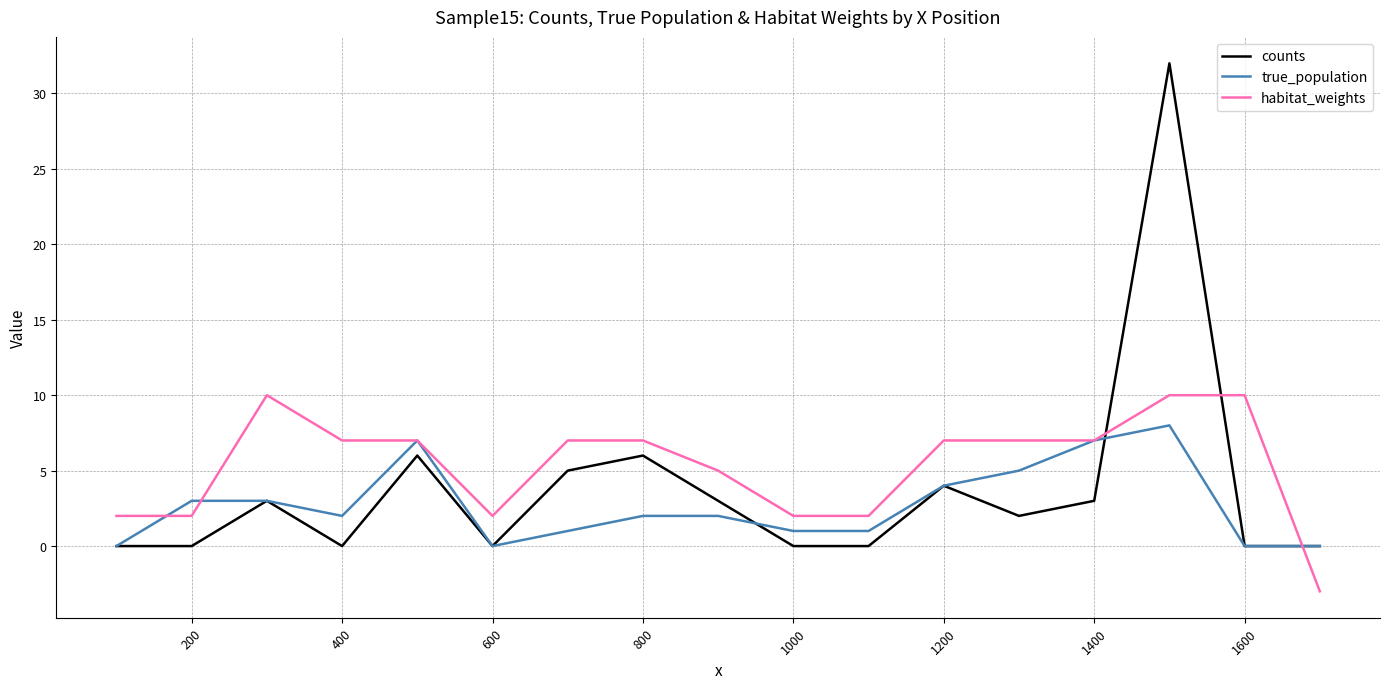

Which series has the largest total across all categories?

habitat_weights